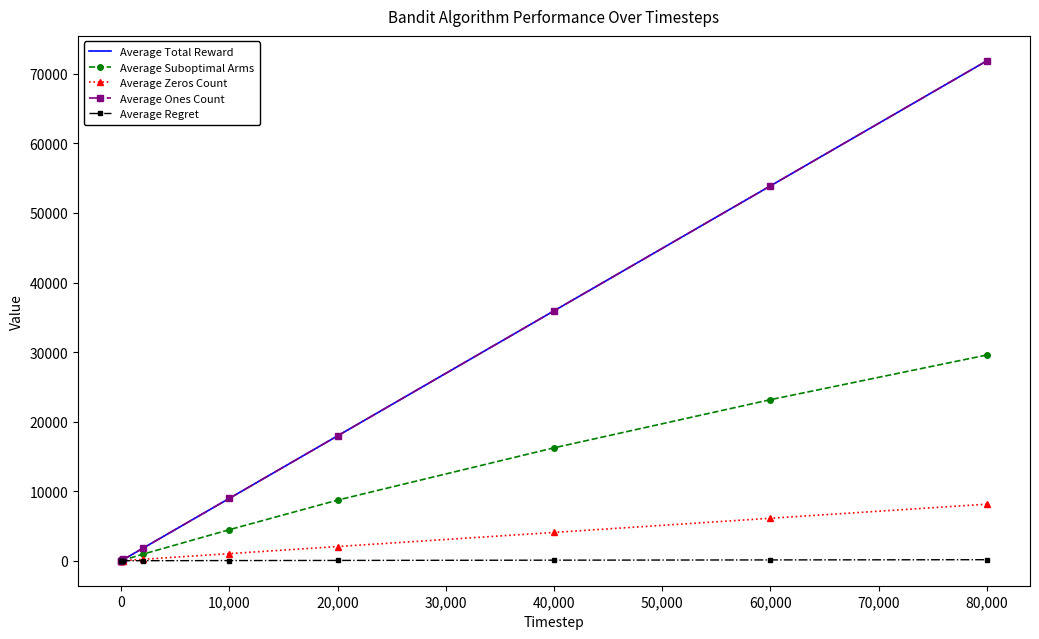

Reading left to right, what are all the values shown in this chart?

Average Total Reward: 1.8	2.8	89.9	179.8	1795.7	8977.0	17958.9	35929.2	53892.4	71870.3
Average Suboptimal Arms: 1.0	1.1	49.5	98.5	941.9	4468.2	8718.2	16234.0	23154.1	29578.0
Average Zeros Count: 0.2	0.2	10.1	20.2	204.3	1023.0	2041.1	4070.8	6107.6	8129.7
Average Ones Count: 1.8	2.8	89.9	179.8	1795.7	8977.0	17958.9	35929.2	53892.4	71870.3
Average Regret: 0.0	0.0	0.2	0.5	4.7	22.3	43.6	81.2	115.8	147.9